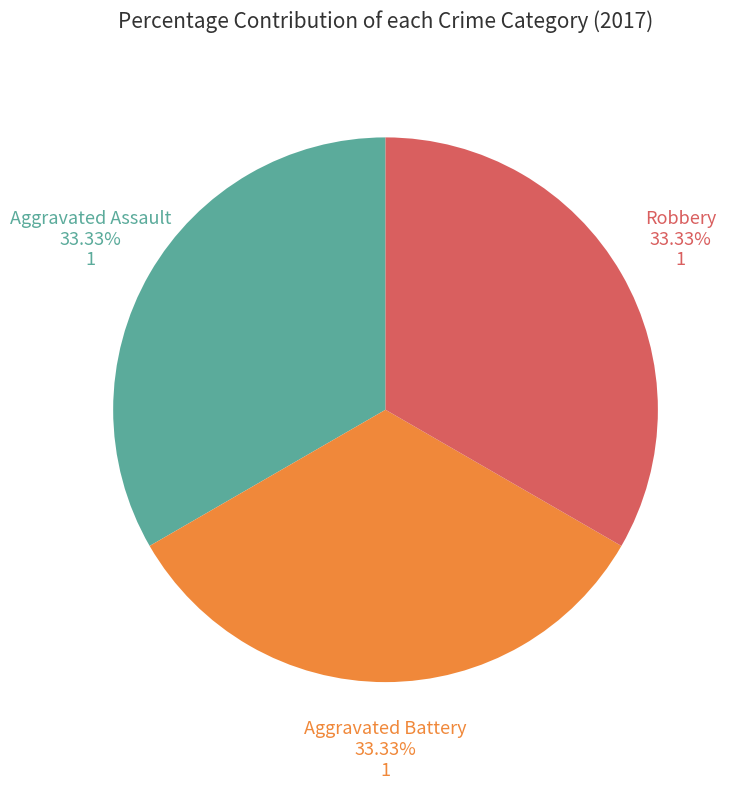

What portion of the pie excludes Aggravated Battery?

66.7%